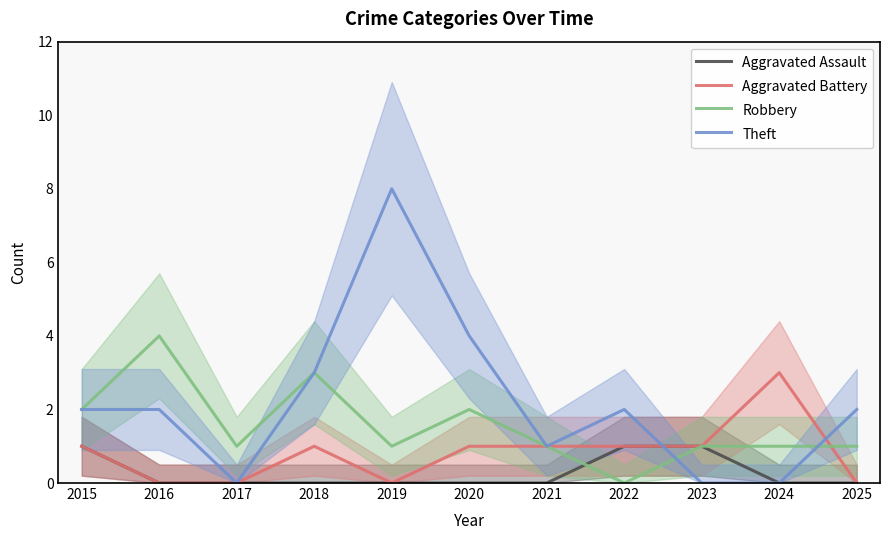

Which has a higher value, 2017 or 2022?

2022